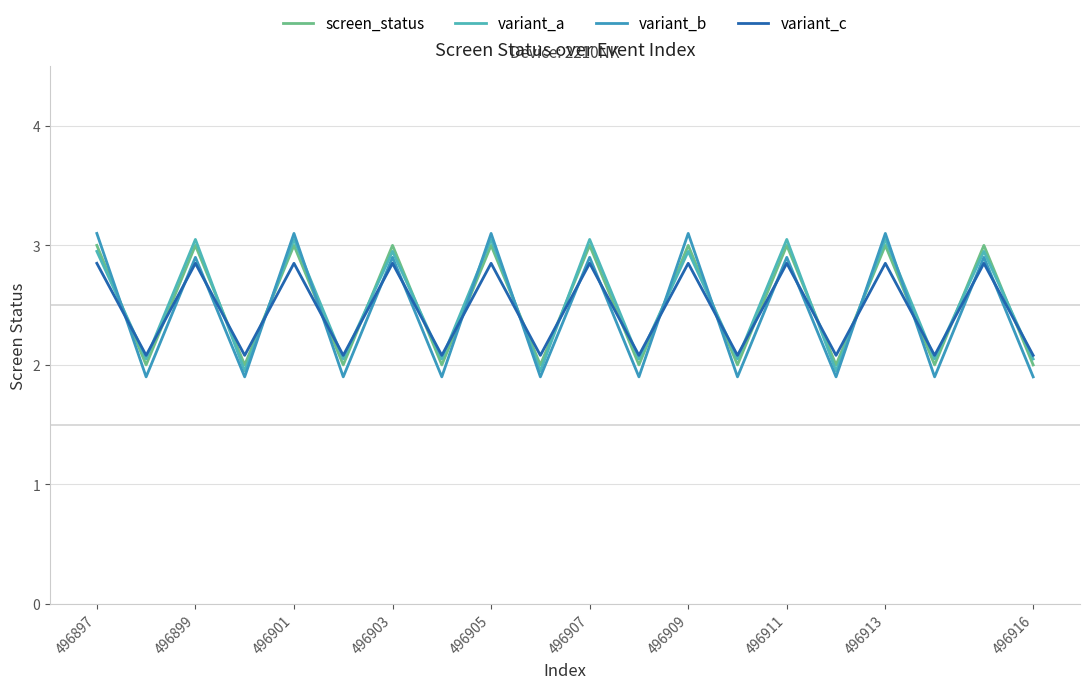

How many lines are shown in the chart?

4